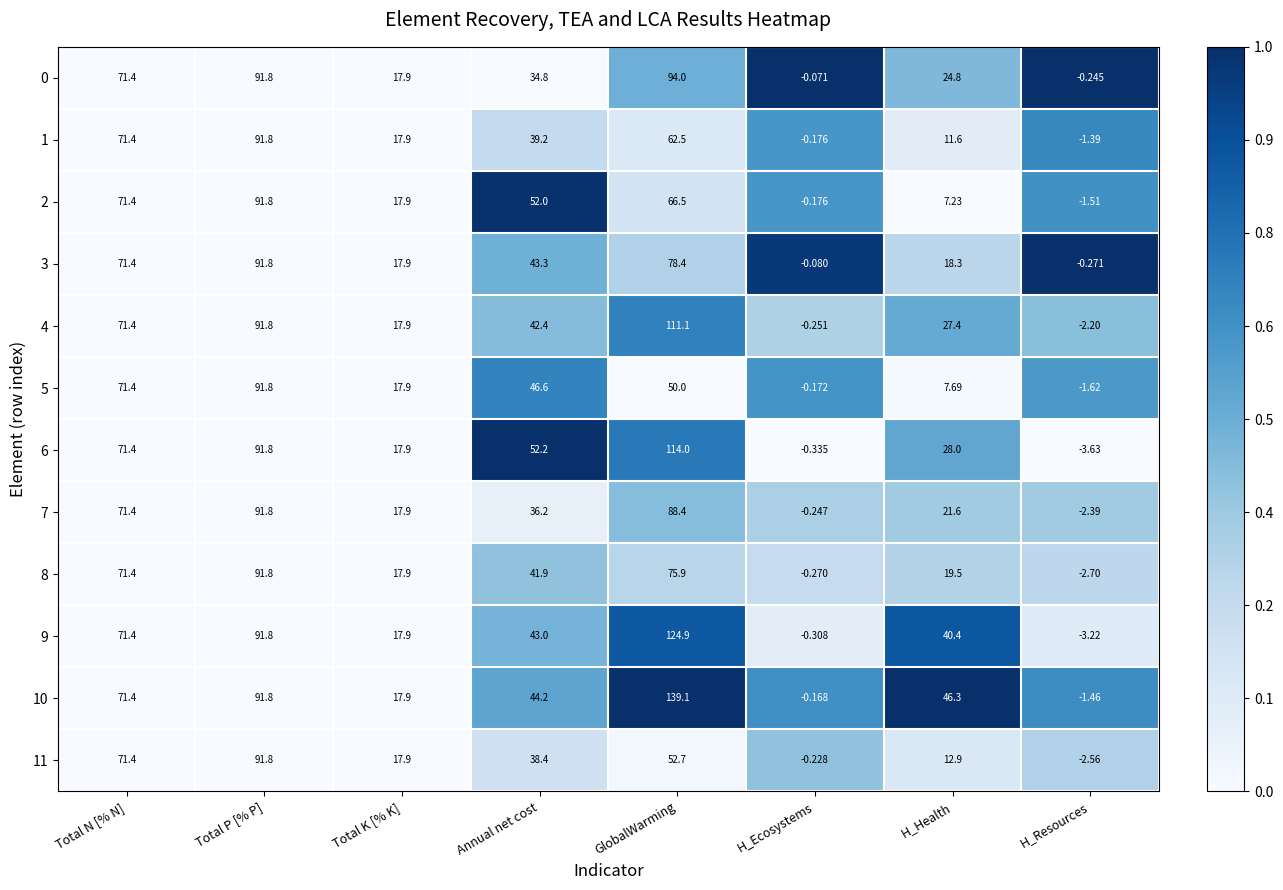

Rank the categories by 8 value from highest to lowest.

Total P [% P], GlobalWarming, Total N [% N], Annual net cost, H_Health, Total K [% K], H_Ecosystems, H_Resources